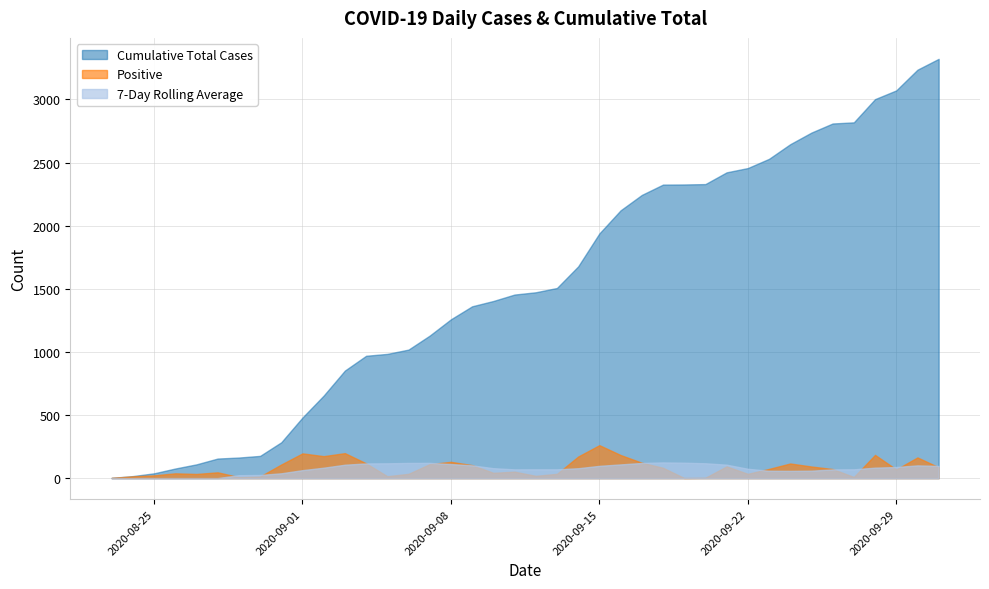

Reading right to left, extract all data points from this chart.

Cumulative Total Cases: 2020-10-01=3321.0	2020-09-30=3235.0	2020-09-29=3071.0	2020-09-28=3002.0	2020-09-27=2818.0	2020-09-26=2809.0	2020-09-25=2737.0	2020-09-24=2645.0	2020-09-23=2529.0	2020-09-22=2456.0	2020-09-21=2422.0	2020-09-20=2329.0	2020-09-19=2326.0	2020-09-18=2325.0	2020-09-17=2243.0	2020-09-16=2121.0	2020-09-15=1938.0	2020-09-14=1677.0	2020-09-13=1506.0	2020-09-12=1472.0	2020-09-11=1454.0	2020-09-10=1403.0	2020-09-09=1361.0	2020-09-08=1258.0	2020-09-07=1129.0	2020-09-06=1018.0	2020-09-05=984.0	2020-09-04=969.0	2020-09-03=852.0	2020-09-02=654.0	2020-09-01=480.0	2020-08-31=284.0	2020-08-30=176.0	2020-08-29=163.0	2020-08-28=155.0	2020-08-27=109.0	2020-08-26=76.0	2020-08-25=38.0	2020-08-24=16.0	2020-08-23=2.0
Positive: 2020-10-01=86.0	2020-09-30=164.0	2020-09-29=69.0	2020-09-28=184.0	2020-09-27=9.0	2020-09-26=72.0	2020-09-25=92.0	2020-09-24=116.0	2020-09-23=73.0	2020-09-22=34.0	2020-09-21=93.0	2020-09-20=3.0	2020-09-19=1.0	2020-09-18=82.0	2020-09-17=122.0	2020-09-16=183.0	2020-09-15=261.0	2020-09-14=171.0	2020-09-13=34.0	2020-09-12=18.0	2020-09-11=51.0	2020-09-10=42.0	2020-09-09=103.0	2020-09-08=129.0	2020-09-07=111.0	2020-09-06=34.0	2020-09-05=15.0	2020-09-04=117.0	2020-09-03=198.0	2020-09-02=174.0	2020-09-01=196.0	2020-08-31=108.0	2020-08-30=13.0	2020-08-29=8.0	2020-08-28=46.0	2020-08-27=33.0	2020-08-26=38.0	2020-08-25=22.0	2020-08-24=14.0	2020-08-23=2.0
7-Day Rolling Average: 2020-10-01=96.6	2020-09-30=100.9	2020-09-29=87.9	2020-09-28=82.9	2020-09-27=69.9	2020-09-26=69.0	2020-09-25=58.9	2020-09-24=57.4	2020-09-23=58.3	2020-09-22=74.0	2020-09-21=106.4	2020-09-20=117.6	2020-09-19=122.0	2020-09-18=124.4	2020-09-17=120.0	2020-09-16=108.6	2020-09-15=97.1	2020-09-14=78.3	2020-09-13=69.7	2020-09-12=69.7	2020-09-11=69.3	2020-09-10=78.7	2020-09-09=101.0	2020-09-08=111.1	2020-09-07=120.7	2020-09-06=120.3	2020-09-05=117.3	2020-09-04=116.3	2020-09-03=106.1	2020-09-02=82.6	2020-09-01=63.1	2020-08-31=38.3	2020-08-30=24.9	2020-08-29=23.3	2020-08-28=0.0	2020-08-27=0.0	2020-08-26=0.0	2020-08-25=0.0	2020-08-24=0.0	2020-08-23=0.0